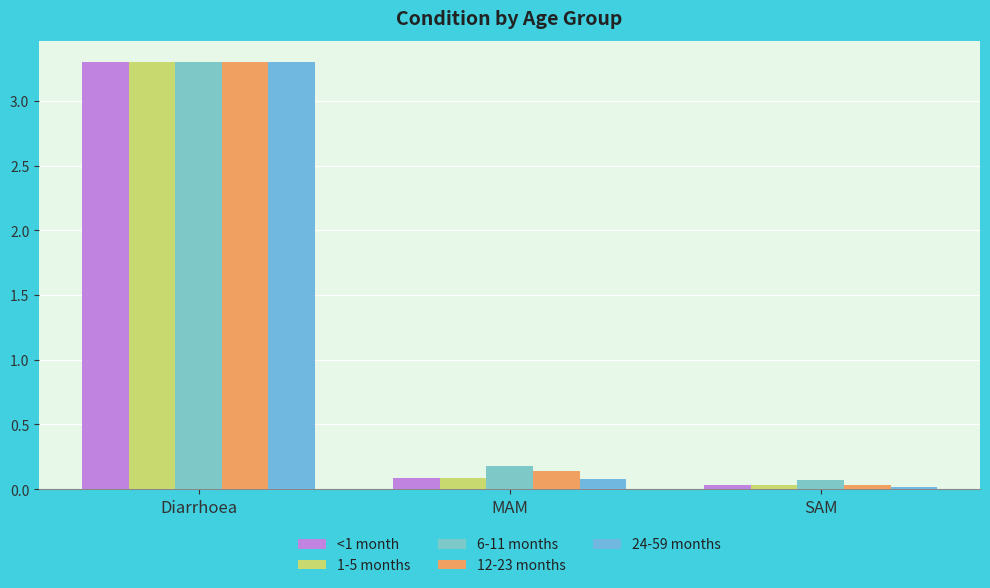

How many groups of bars are there?

3